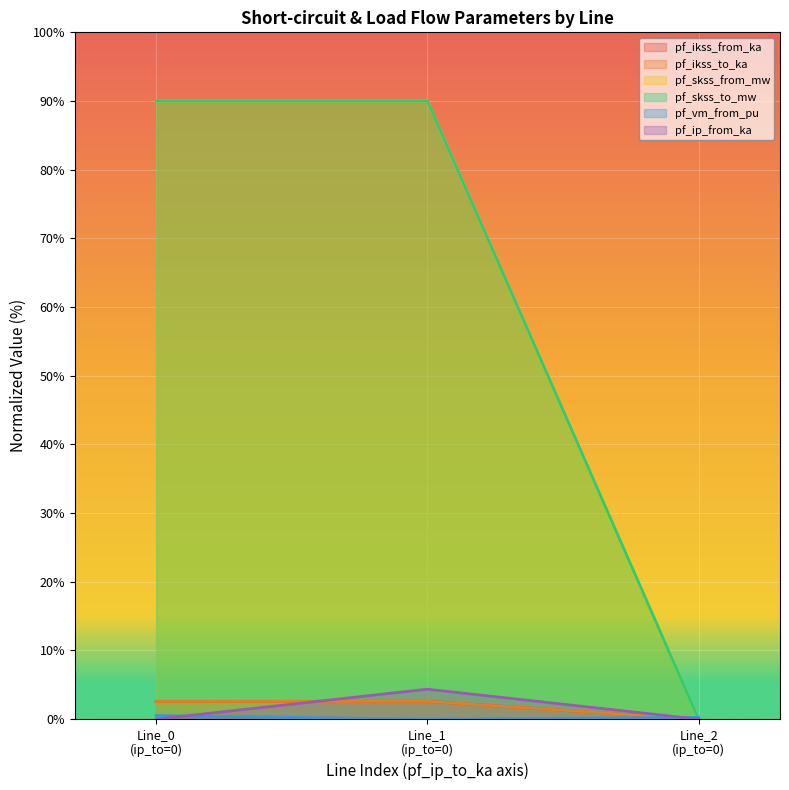

Which series has the largest range (max minus min)?

pf_ikss_from_ka